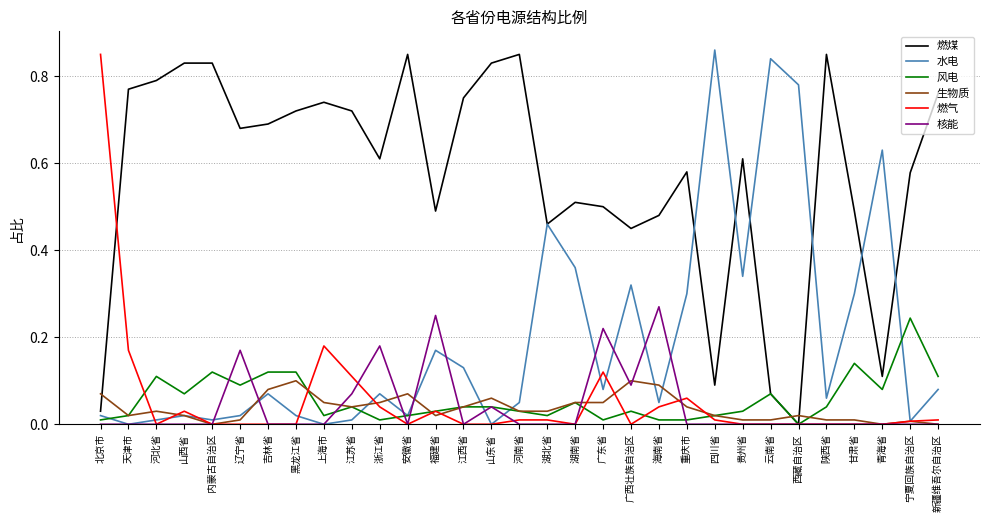

Which series changed the most between 上海市 and 云南省?

水电